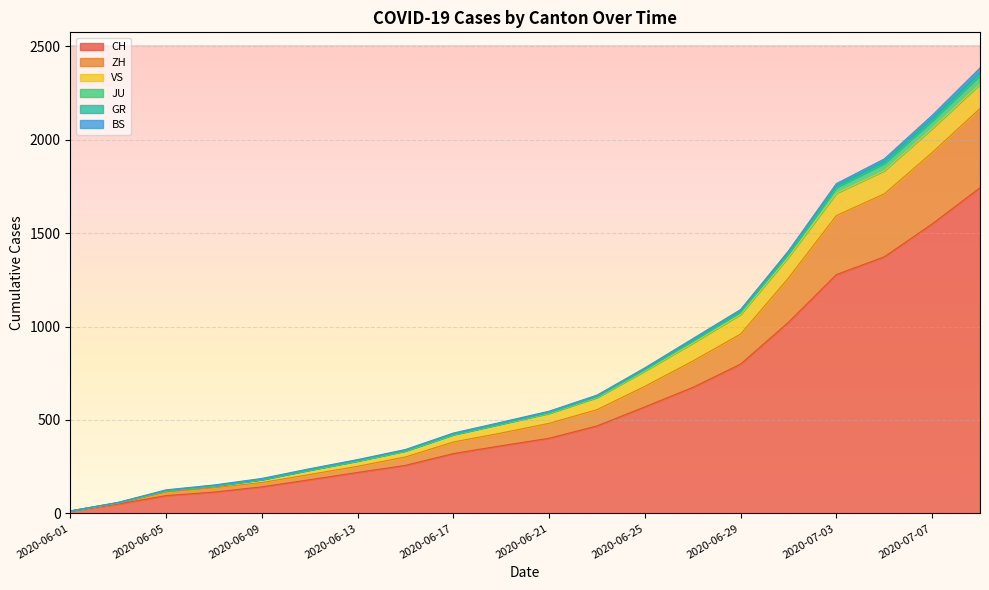

At how many categories does at least one series exceed 2027?

2